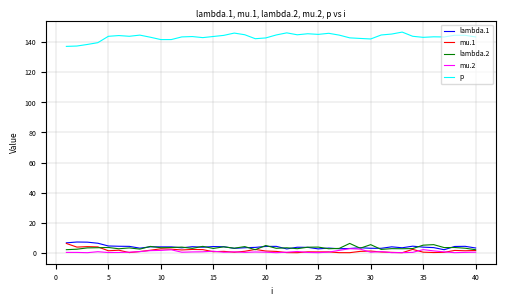

In mu.2, how many points are lower than both neighbors (excluding endpoints)?

10